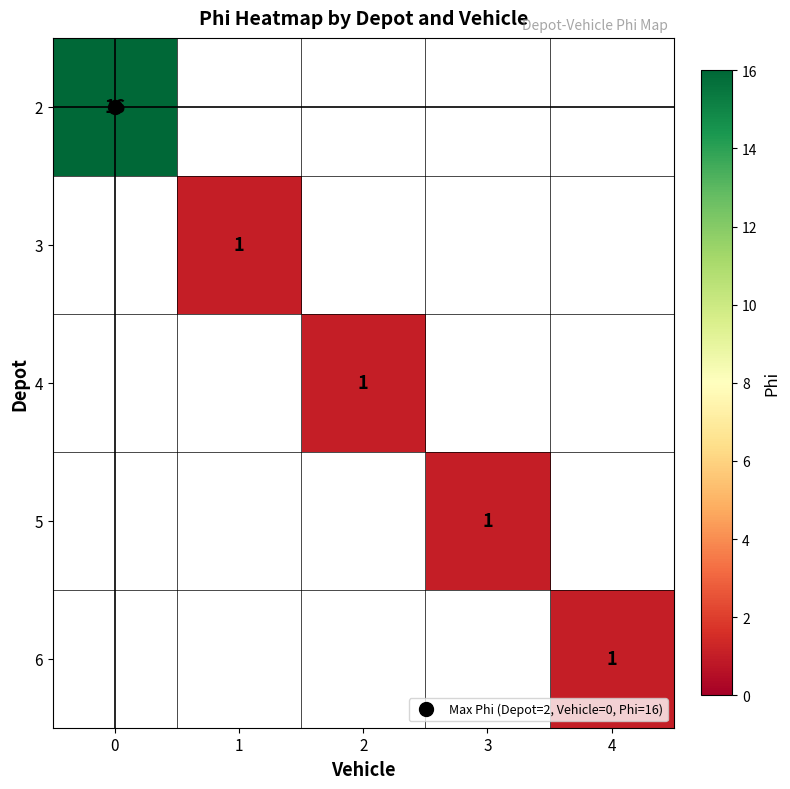

Which category has the lowest value across all series?

1